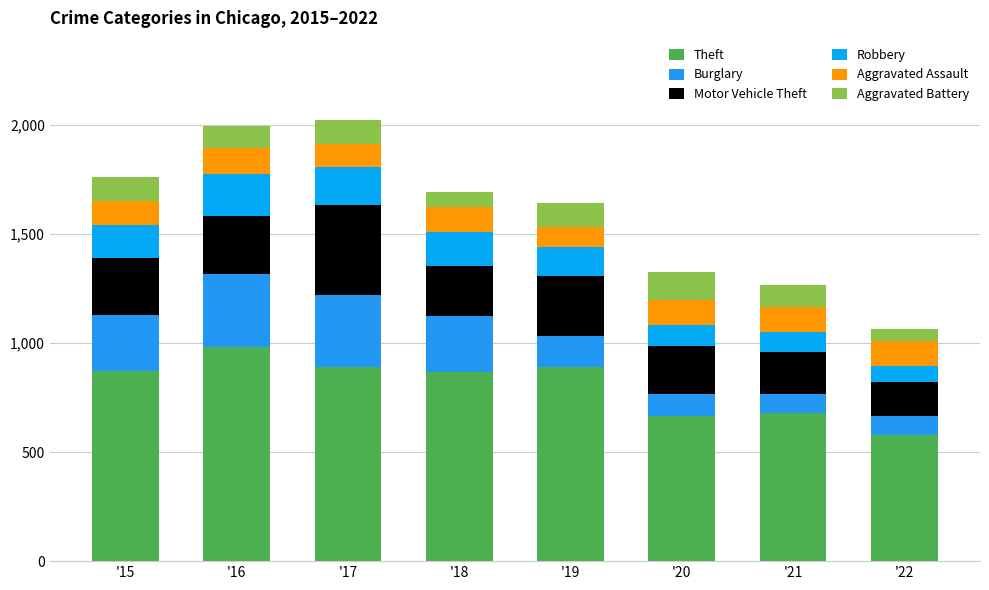

List the series in order of their peak value, lowest first.

Aggravated Assault, Aggravated Battery, Robbery, Burglary, Motor Vehicle Theft, Theft